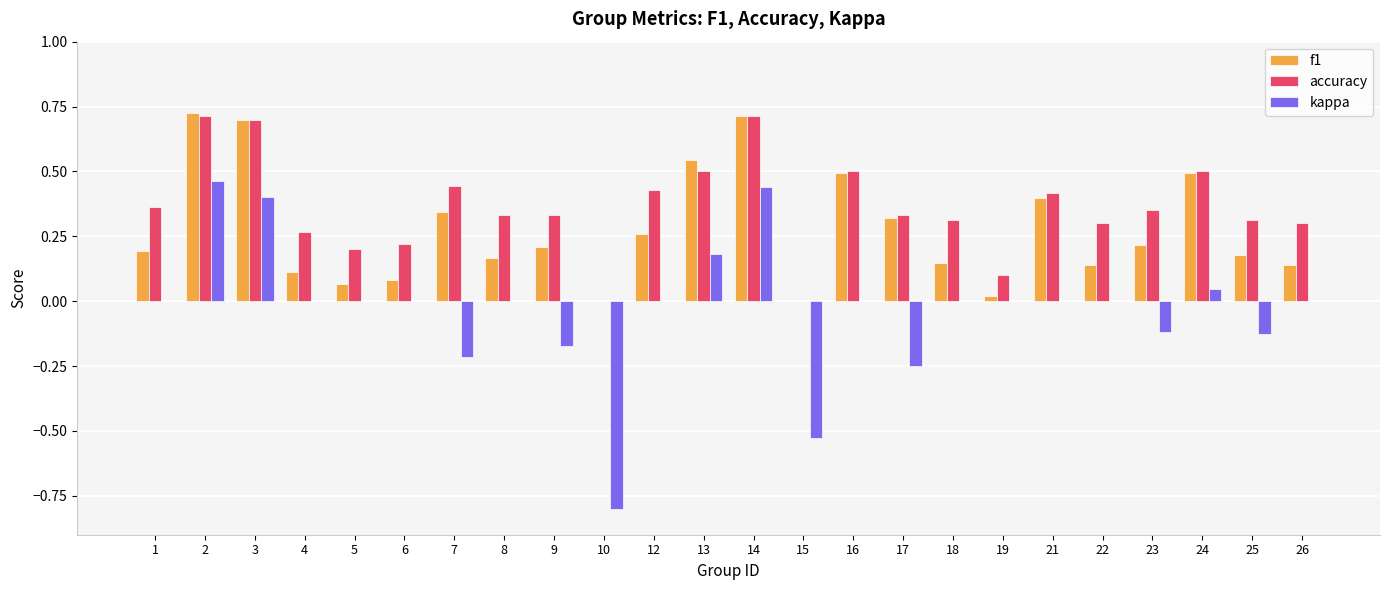

Is the value of f1 at 8 greater than the value of accuracy at 13?

No